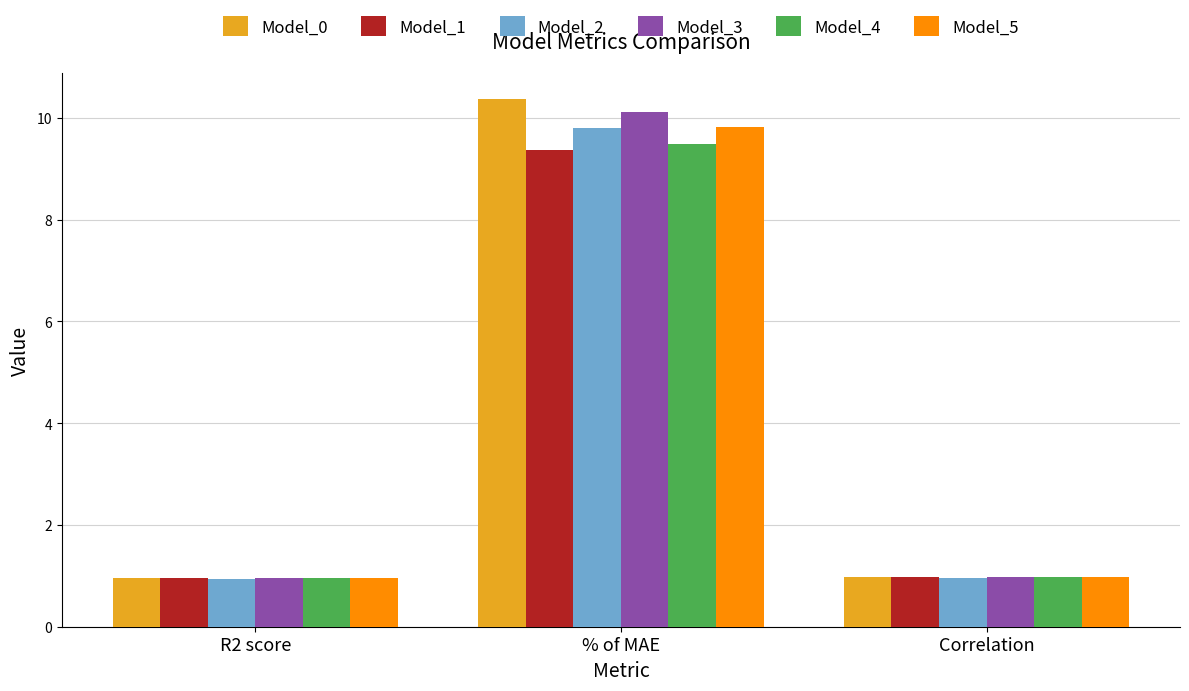

What is the lowest value of the Model_4 series?

1.0